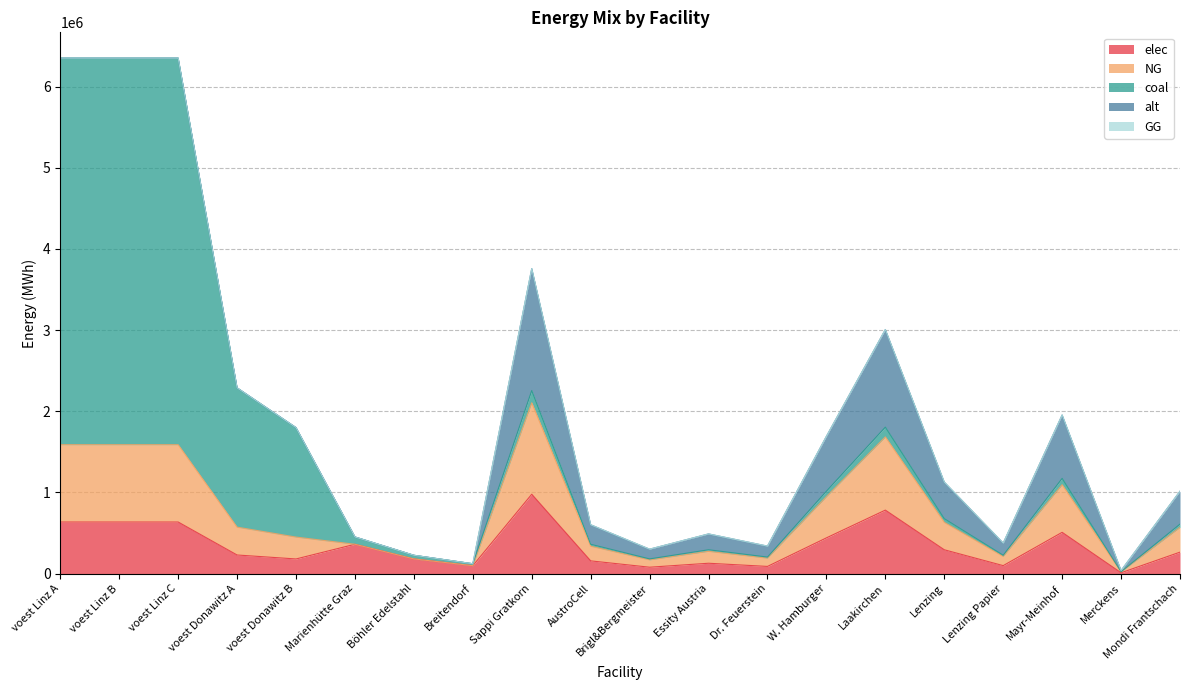

Is the value of coal at Böhler Edelstahl greater than the value of elec at Sappi Gratkorn?

No